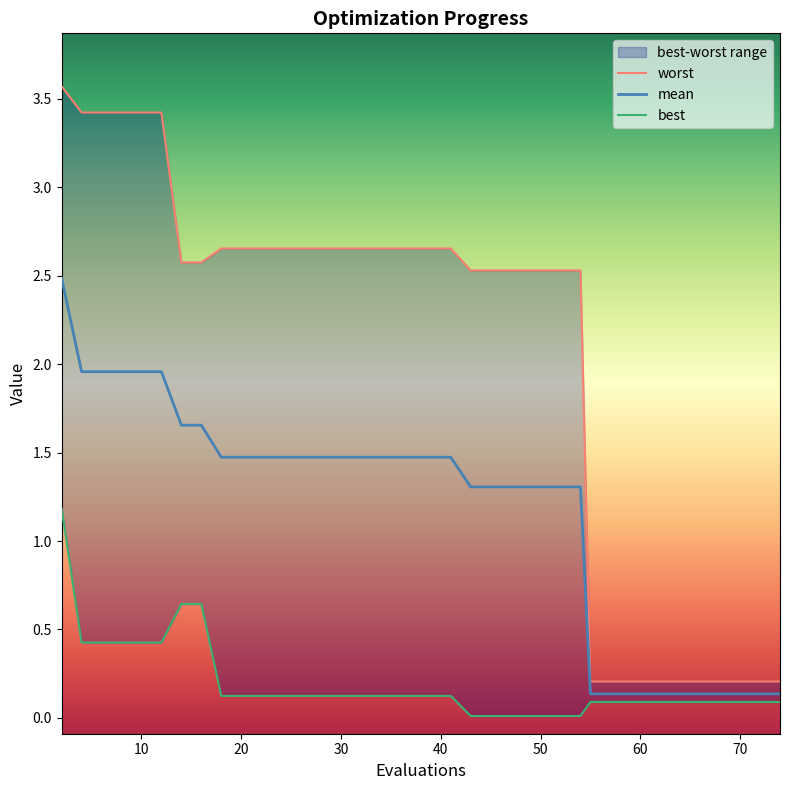

List the series in order of their overall mean, highest first.

worst, mean, best